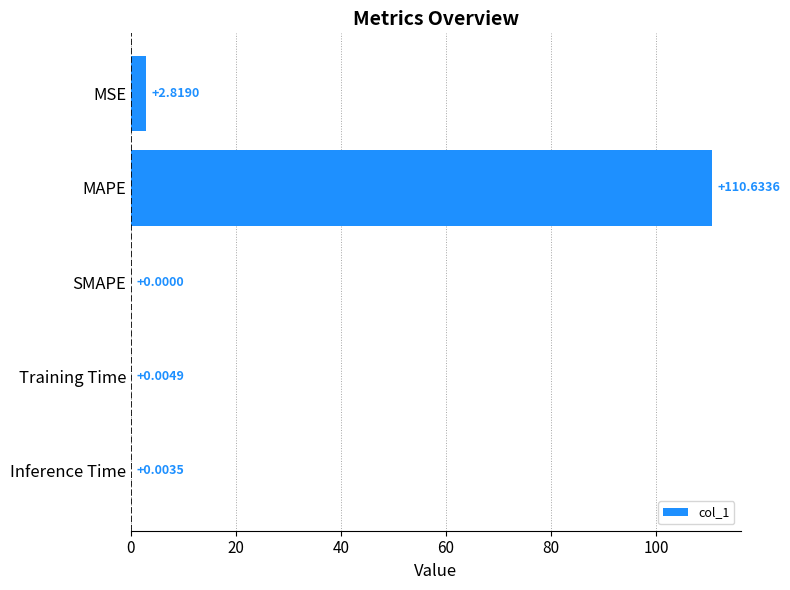

Which category has the highest value across all series?

MAPE